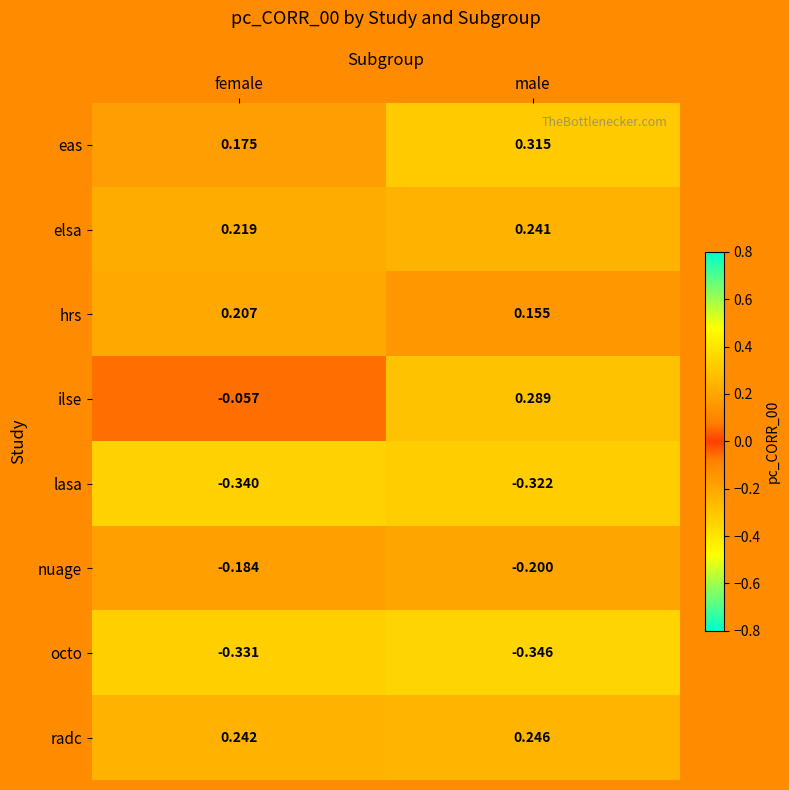

How many distinct data groups are displayed?

8